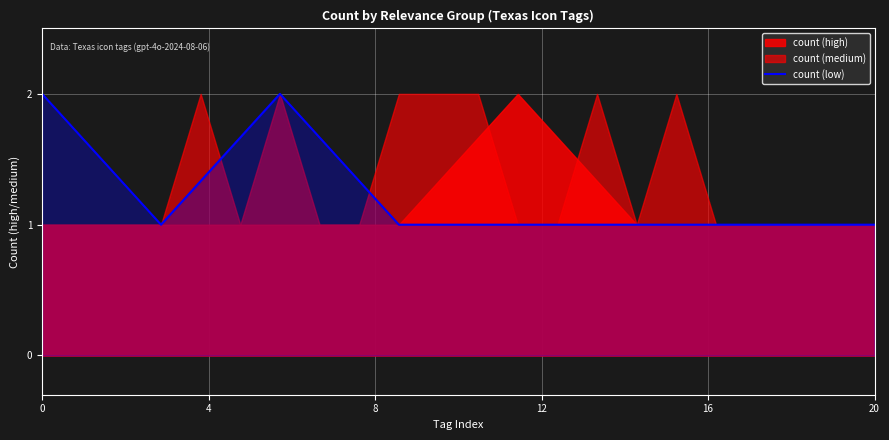

Read the value at 0.

2